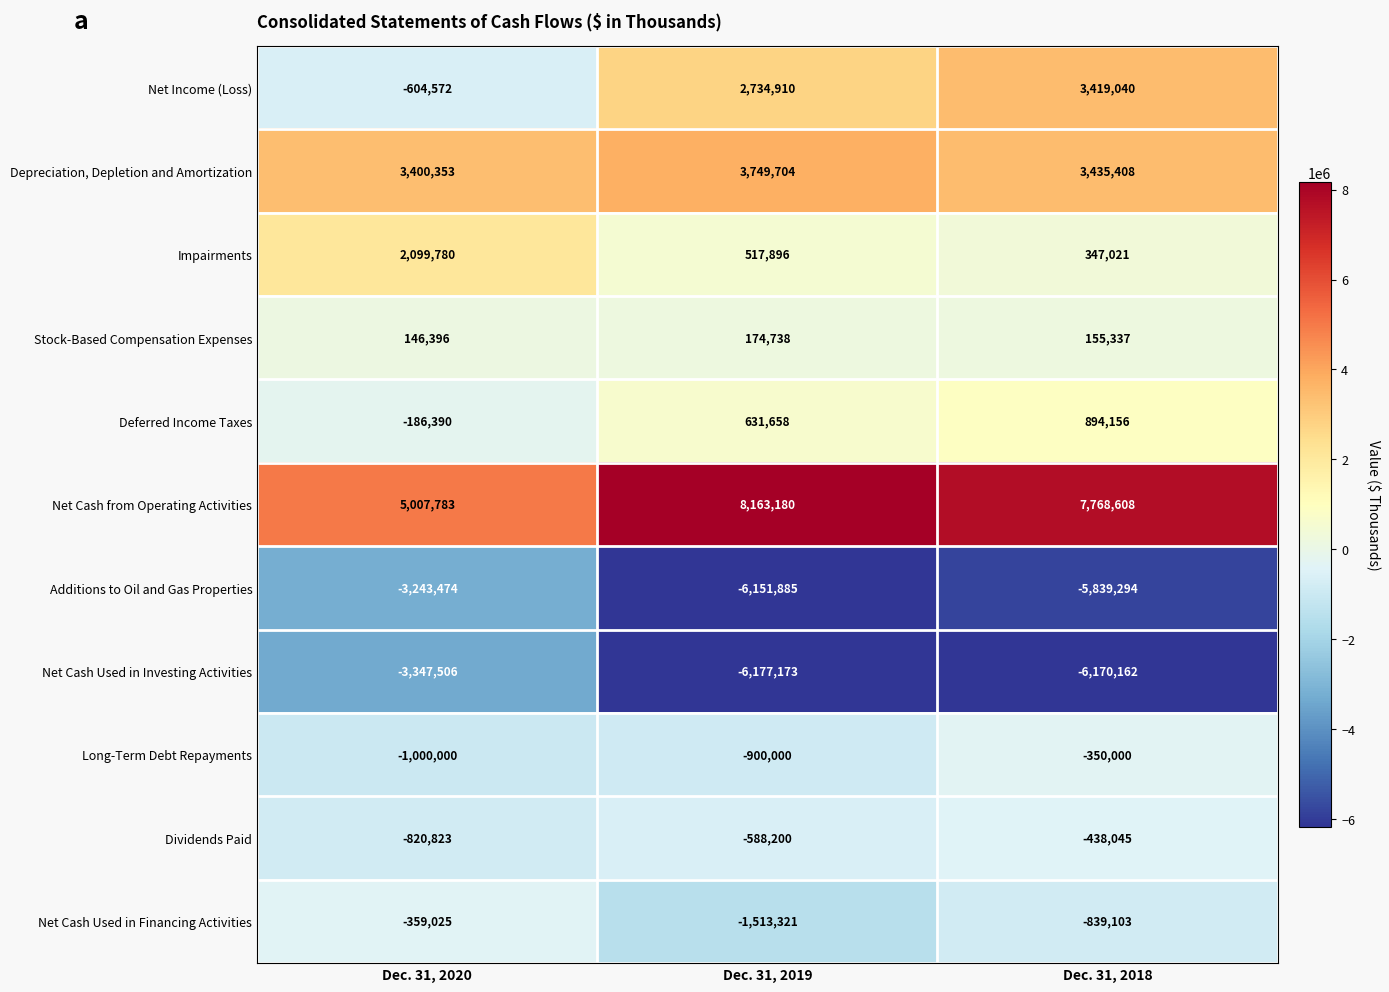

What is the difference between the maximum and second lowest values in the Additions to Oil and Gas Properties series?

2595820